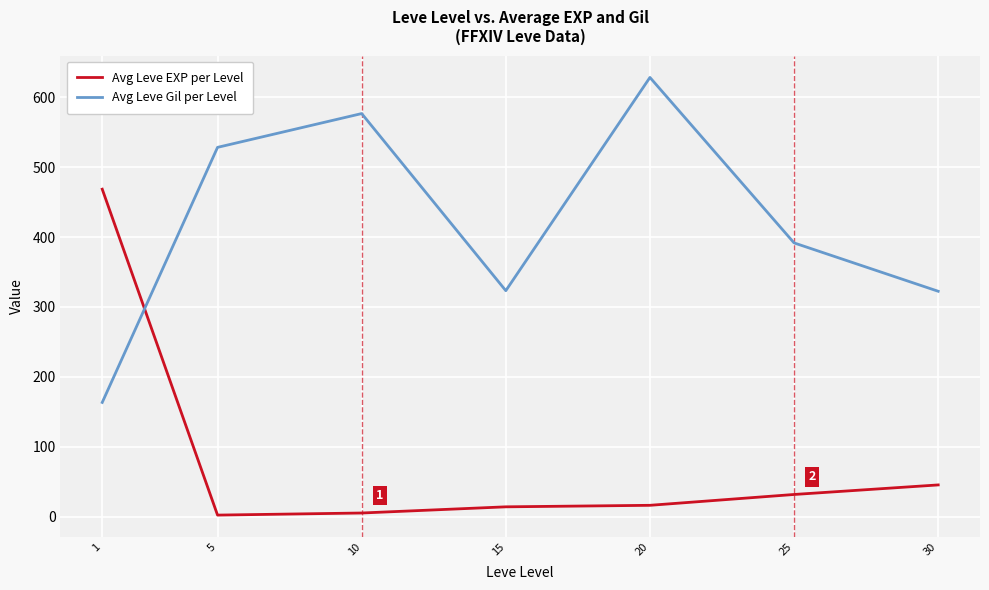

List the series in order of their peak value, lowest first.

Avg Leve EXP per Level, Avg Leve Gil per Level